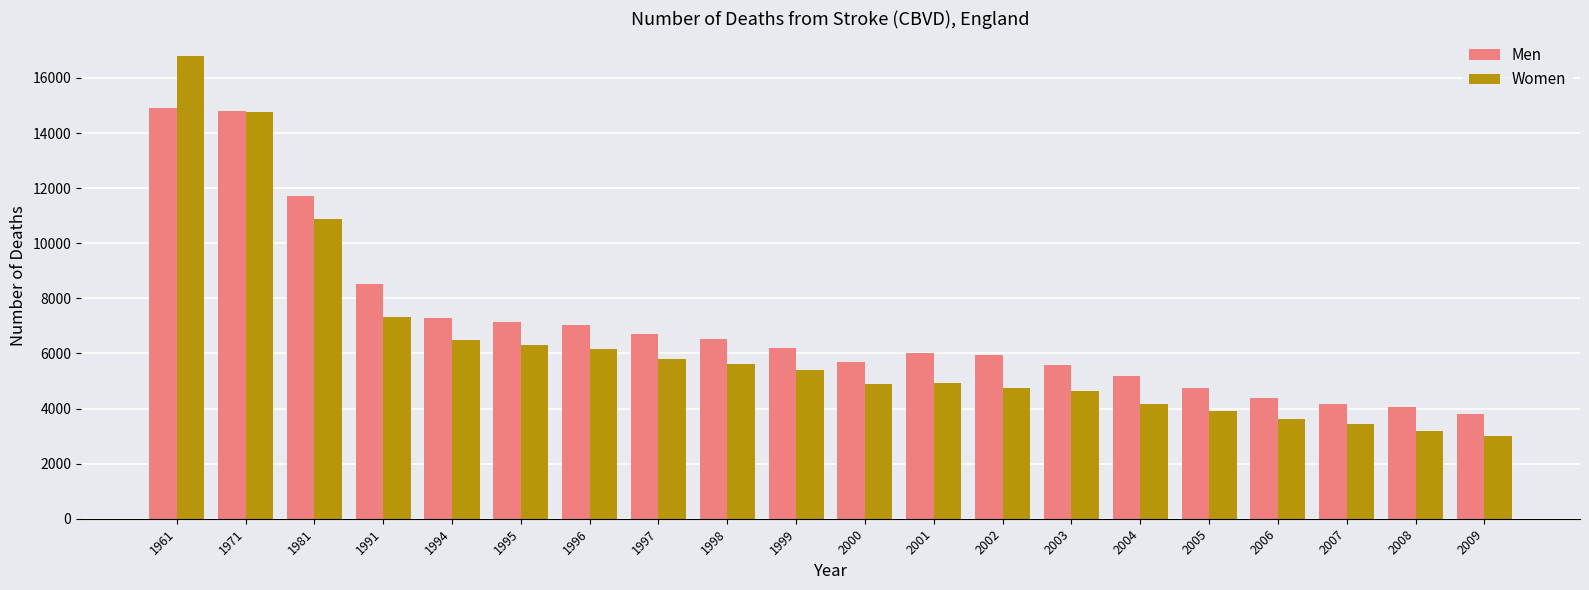

How many groups of bars are there?

20